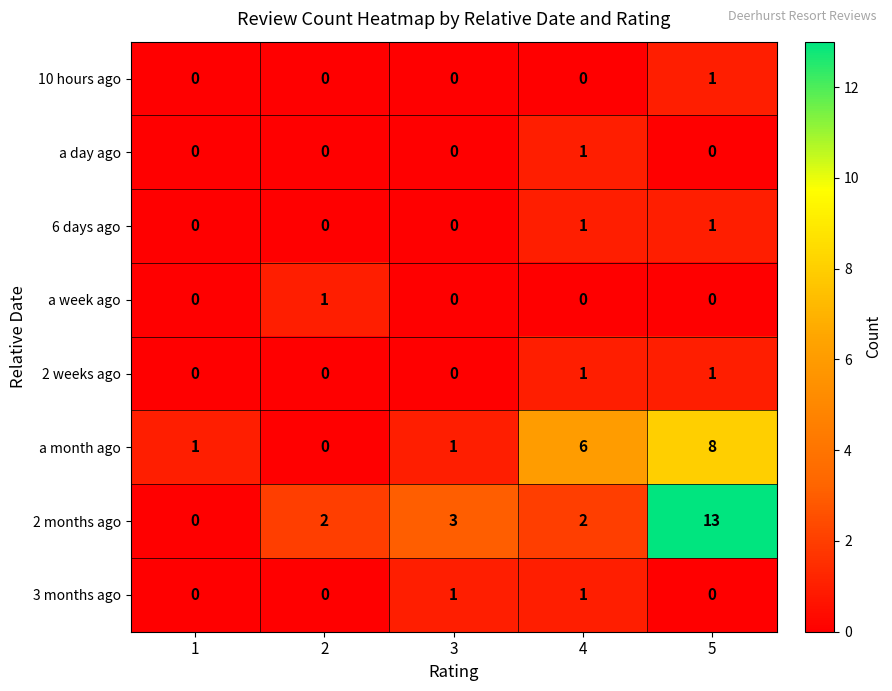

True or false: a week ago has a value of 0 at 4.

True